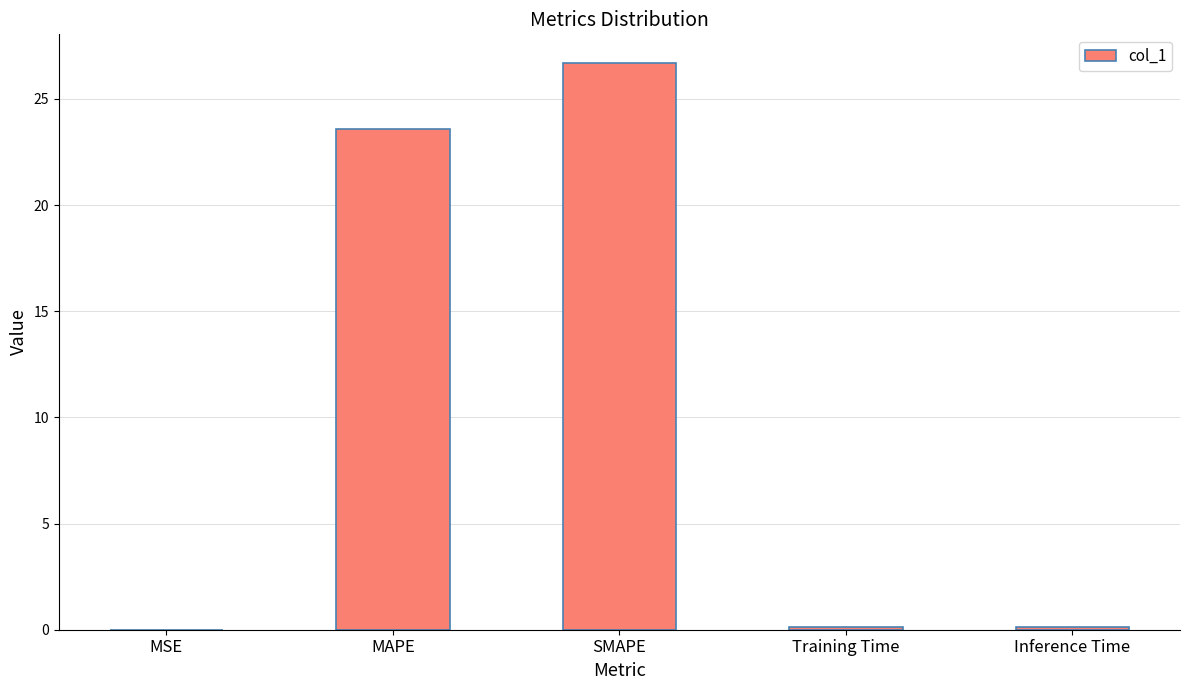

What is the change in value from MAPE to SMAPE?

+3.1